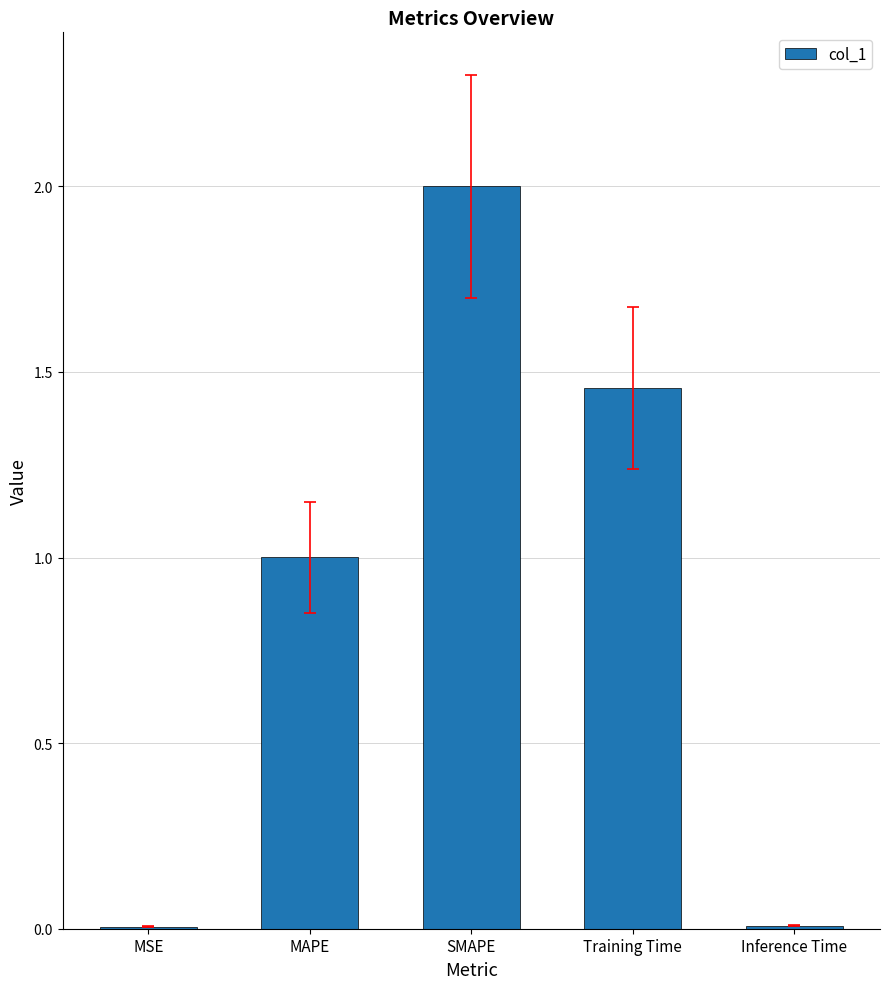

The chart shows a value of 1.0 at SMAPE. True or false?

False